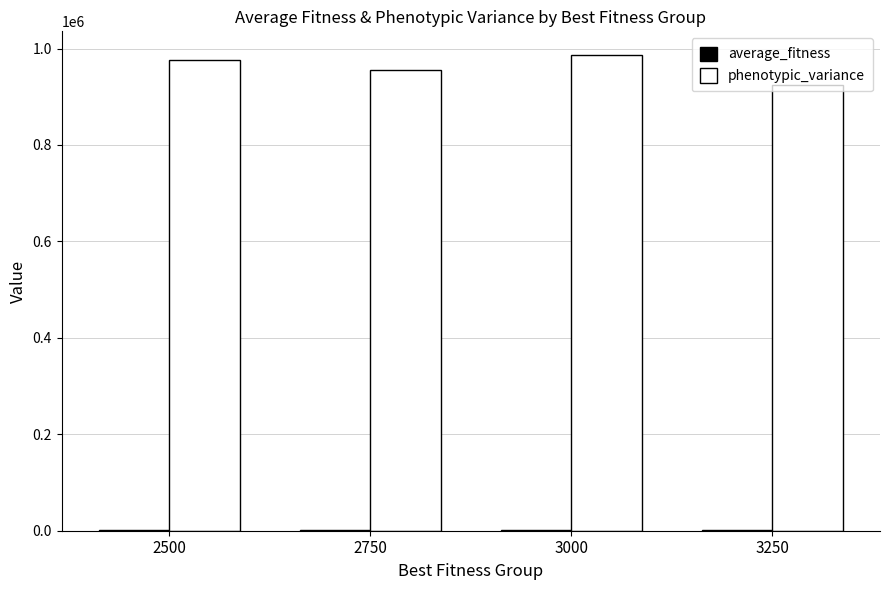

How many data points does each series have?

4